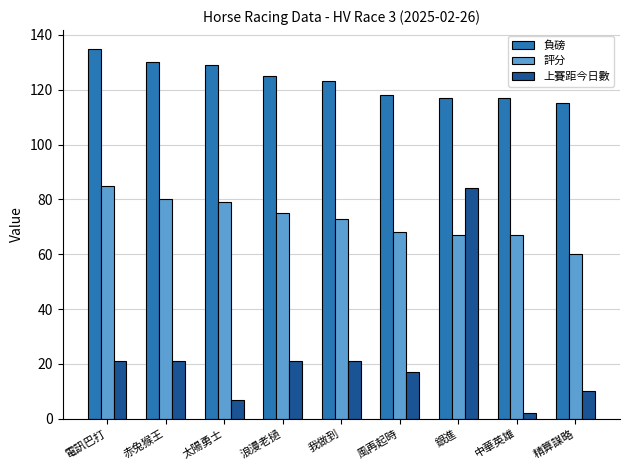

What is the average value of the 上賽距今日數 series?

23